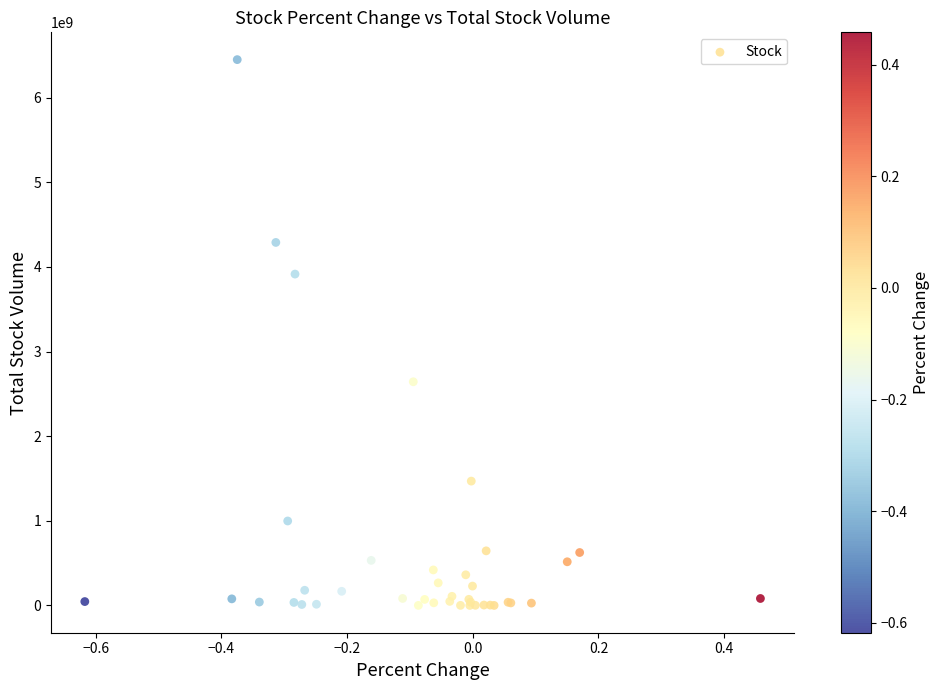

What Y value in the scatter plot is closest to 3224770950?

2643021600